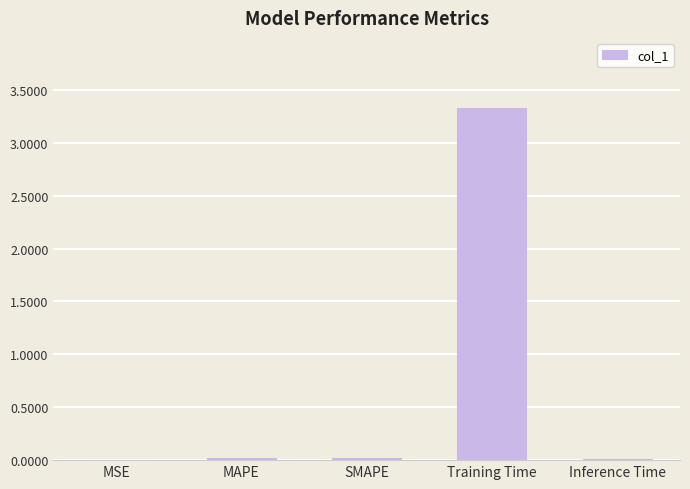

What is the sum of all values?

3.4